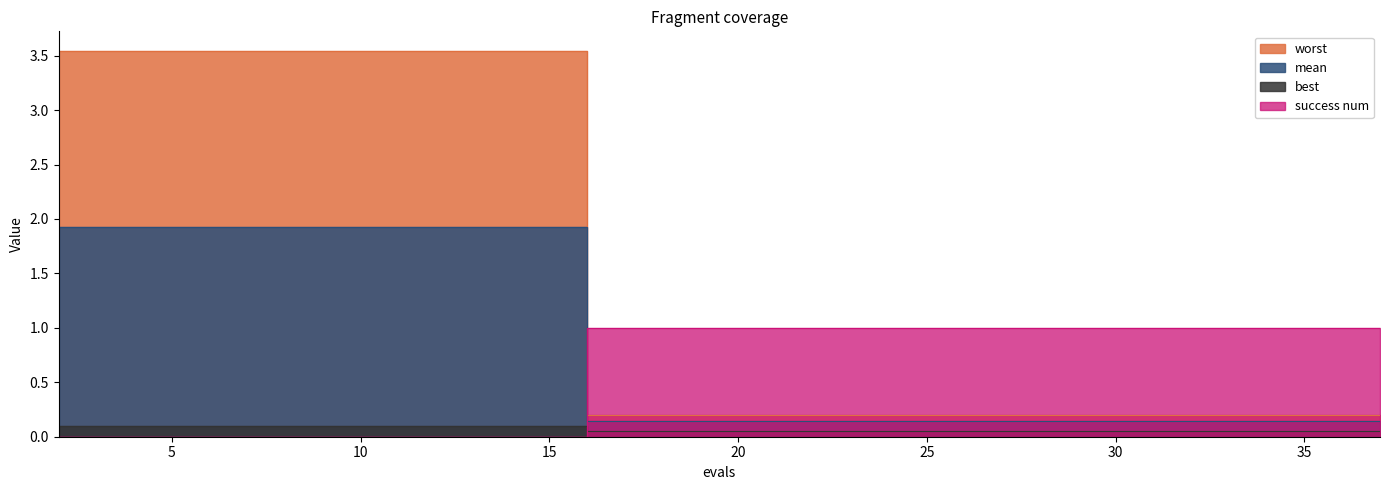

What is the value of the success num point at the 18th from the left?

0.1